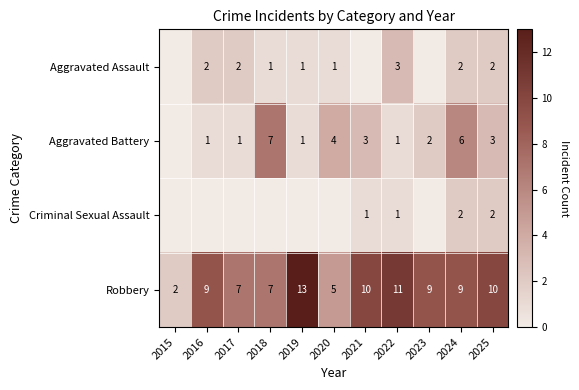

What is the difference between the highest and lowest values at 2016?

9